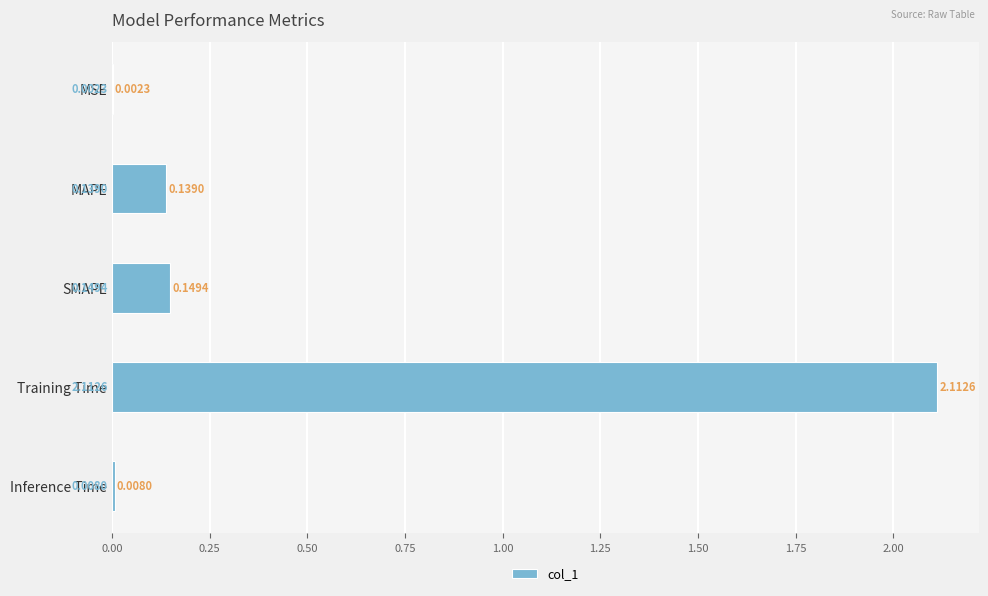

Where is the data nearest to the value 1?

SMAPE